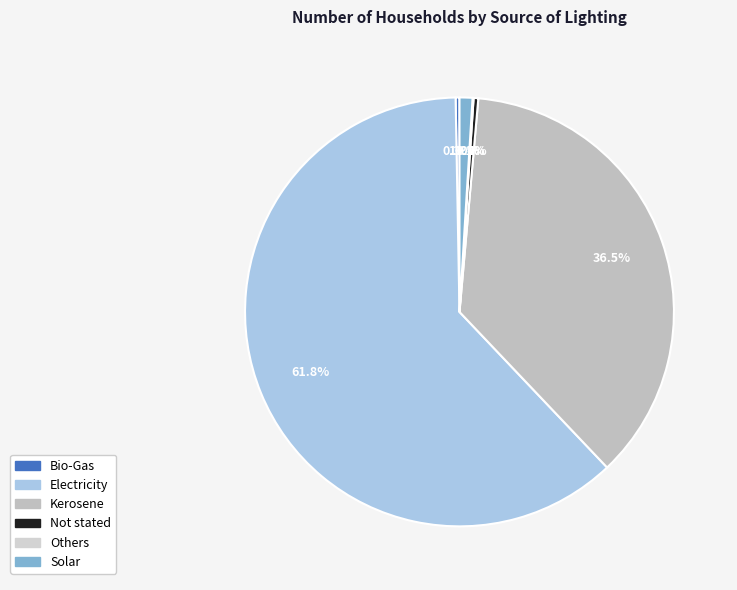

True or false: Electricity accounts for 62% of the total.

True